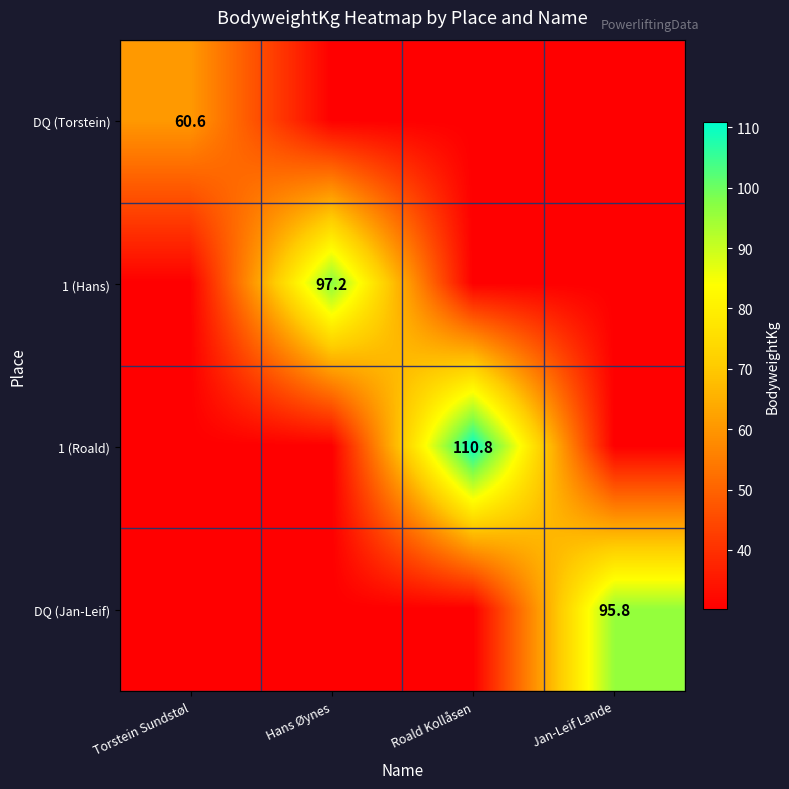

Is it true that DQ (Torstein) equals 60.6 at Torstein Sundstøl?

True